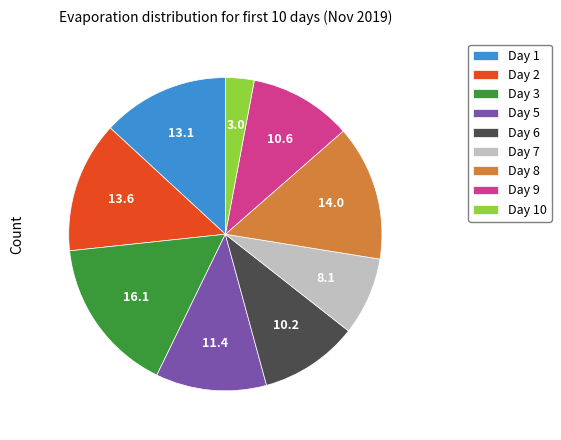

True or false: Day 2 accounts for 1% of the total.

False